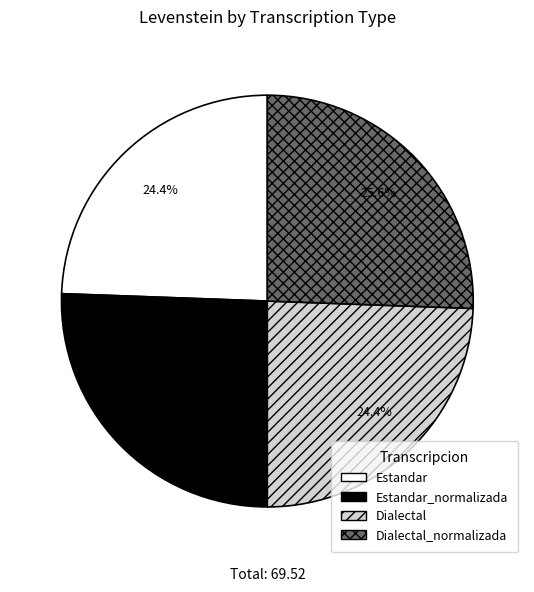

Is there a majority slice in this chart?

No